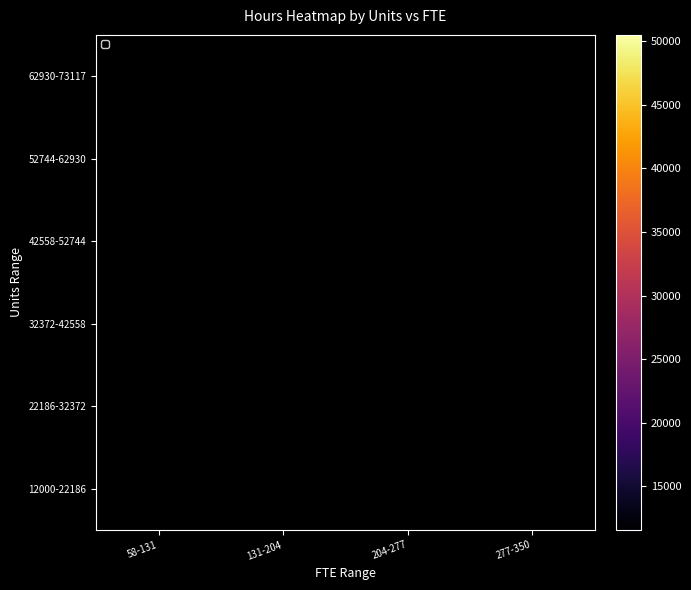

Is the value of 22186-32372 at 277-350 greater than the value of 42558-52744 at 204-277?

No